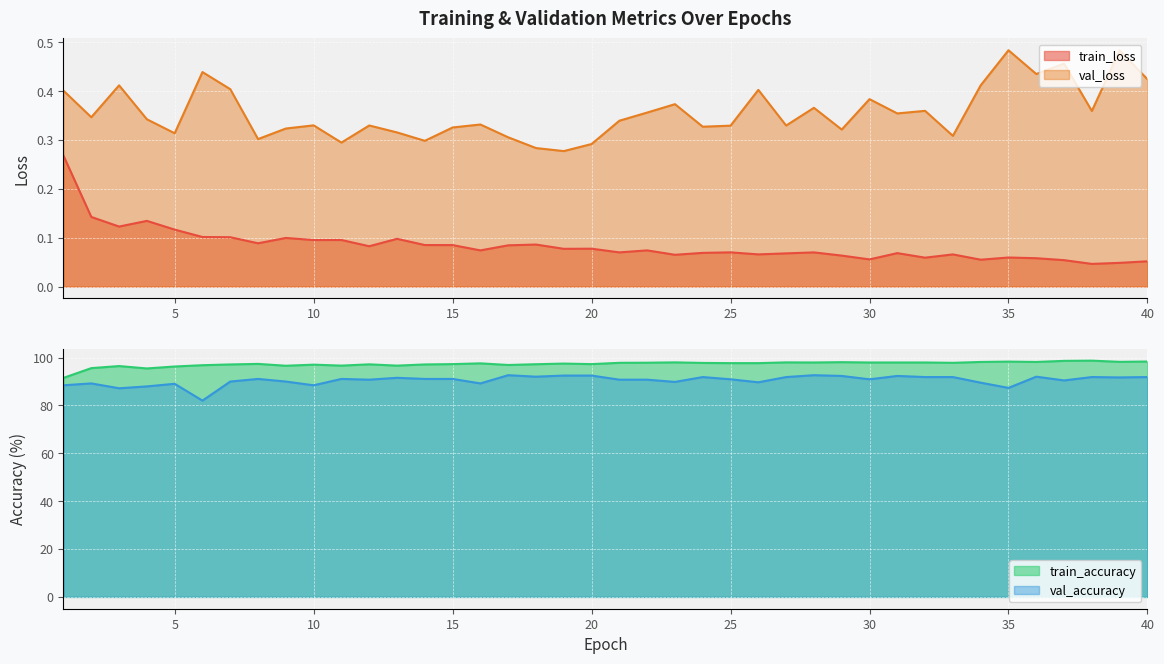

The value of val_accuracy at 34 is 45.0. True or false?

False